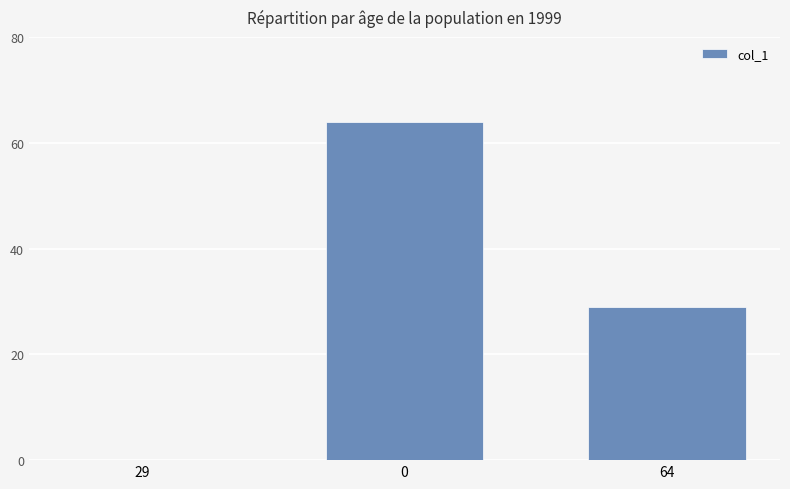

Approximately how many times larger is the value at 64 compared to 0?

0.5